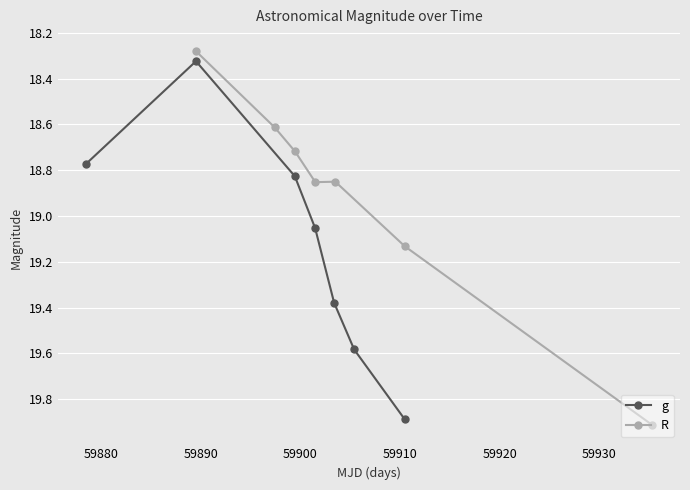

What is the maximum value for g?

19.9